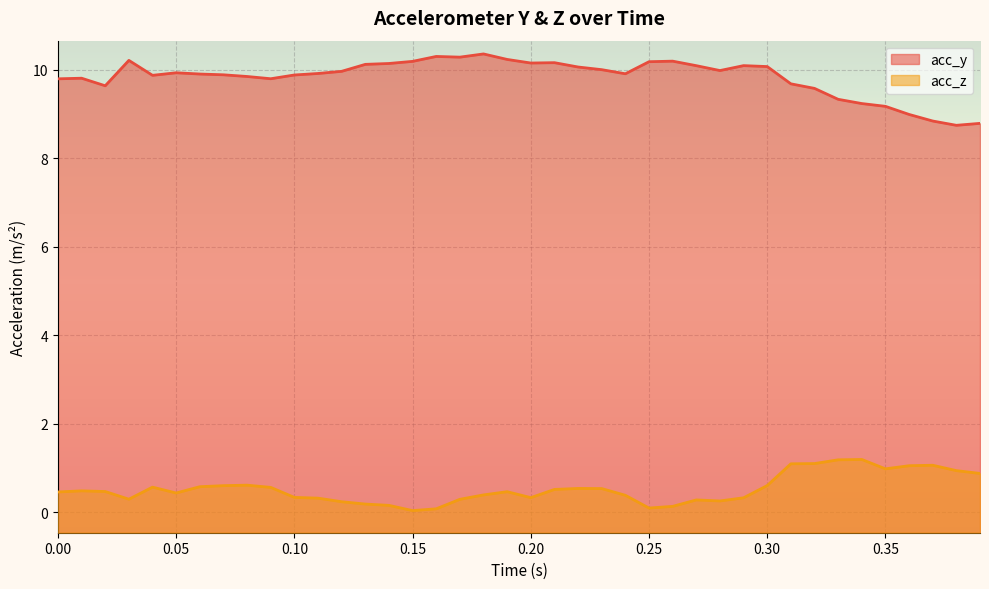

True or false: acc_z has more than 0 points higher than both neighbors.

True